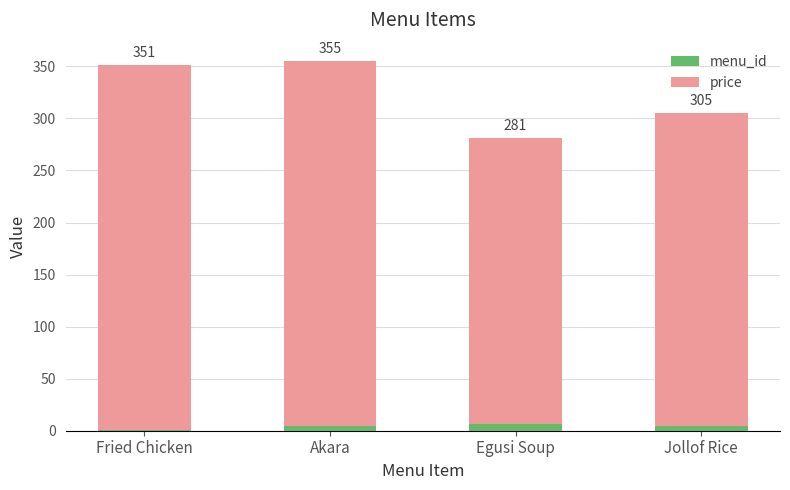

Is it true that price equals 300 at Jollof Rice?

True